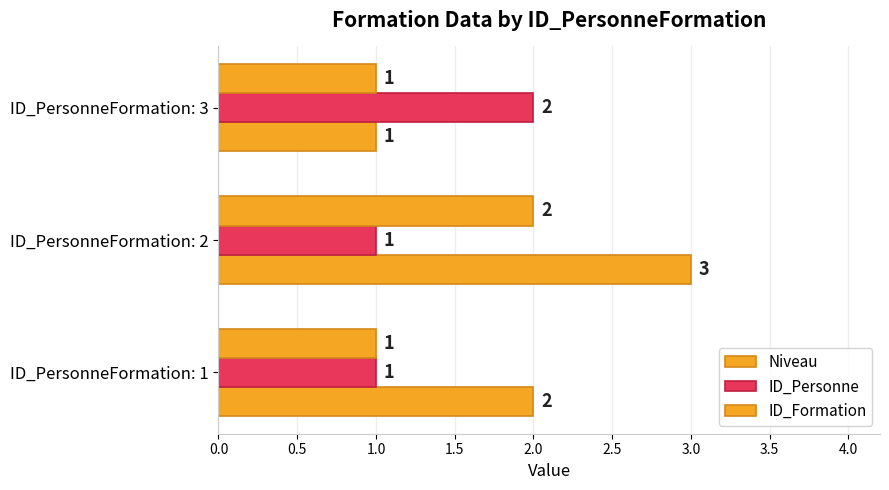

How many series are shown in this chart?

3